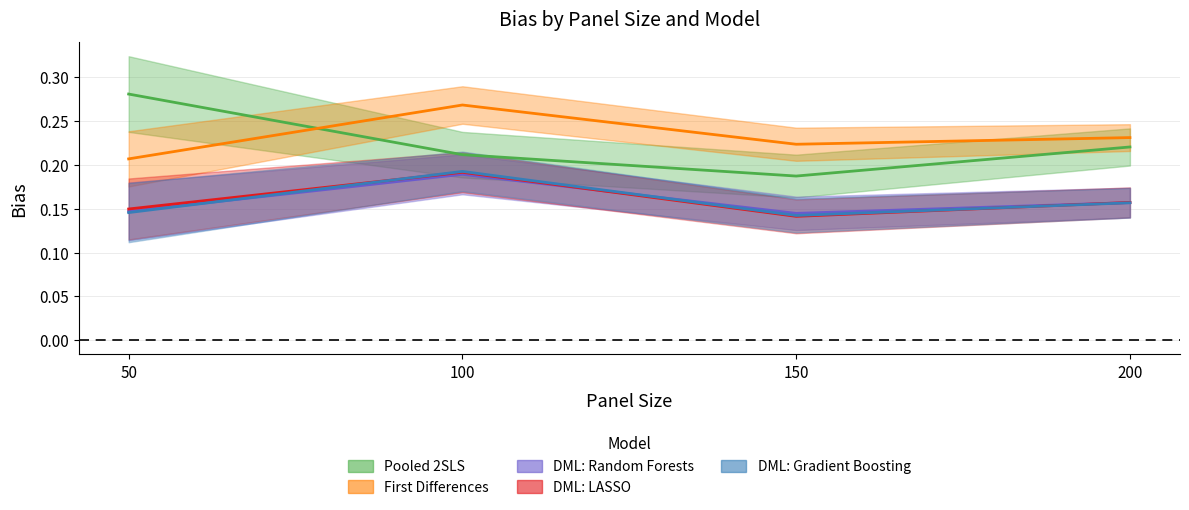

What is the value of the DML: Random Forests point at the 2nd from the left?

0.2